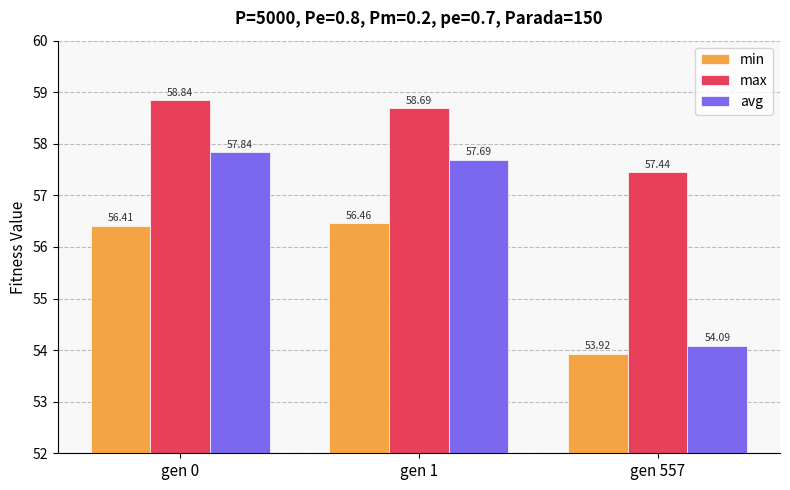

Reading right to left, what are all the values shown in this chart?

min: gen 557=53.9	gen 1=56.5	gen 0=56.4
max: gen 557=57.4	gen 1=58.7	gen 0=58.8
avg: gen 557=54.1	gen 1=57.7	gen 0=57.8